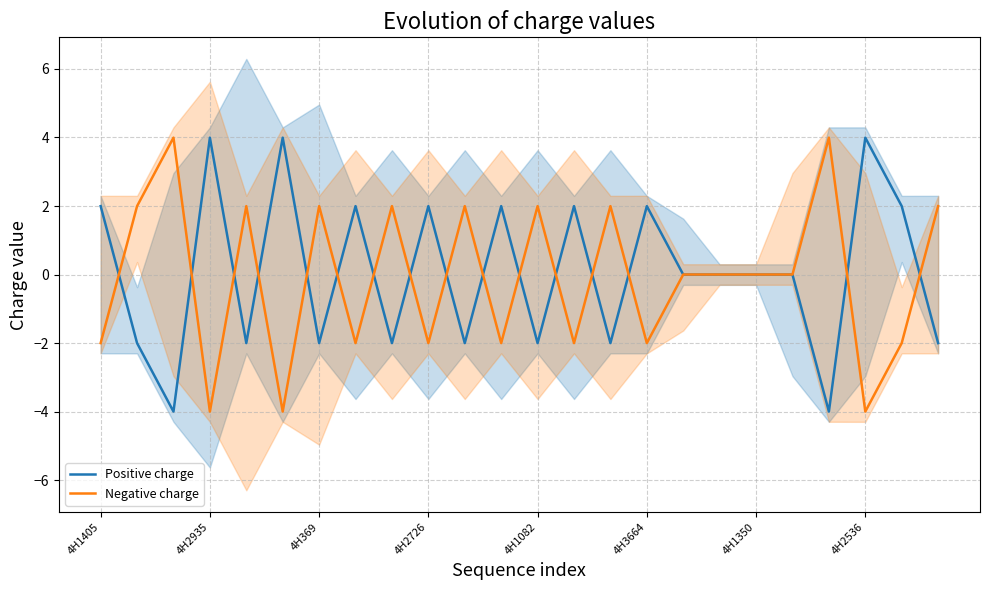

What is the highest value of the Negative charge series?

4.0